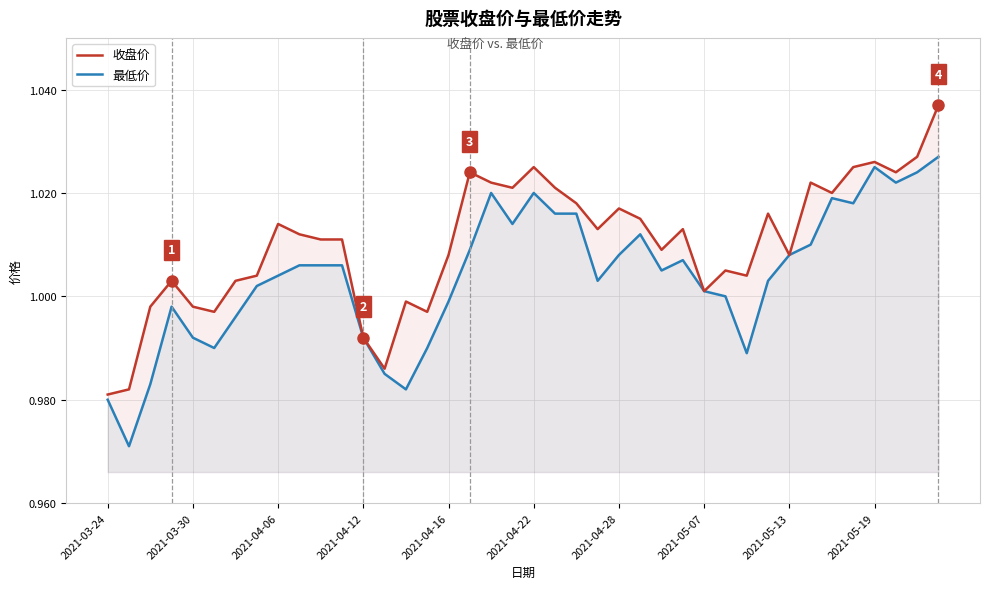

Which series has the widest spread of values?

收盘价